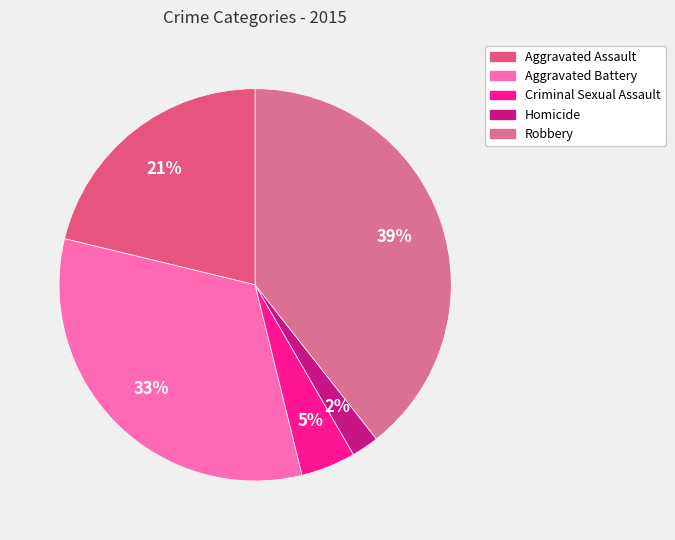

To the nearest percent, what percentage of the pie is Robbery?

39%